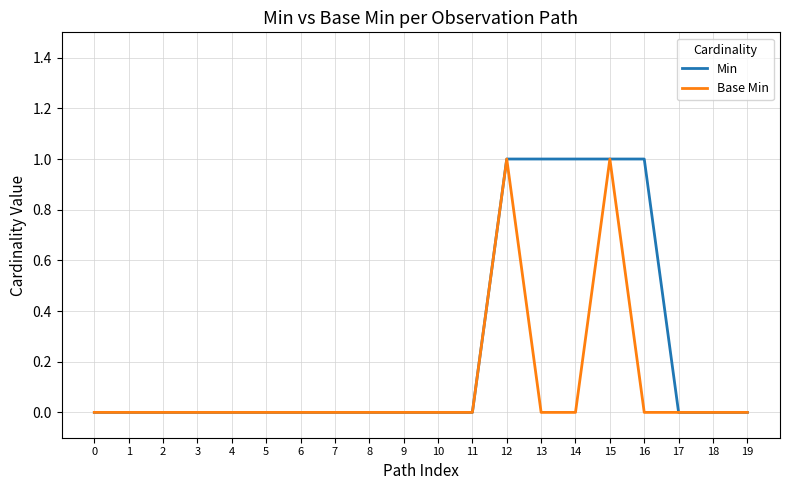

What are all the series names shown in the legend?

Min, Base Min